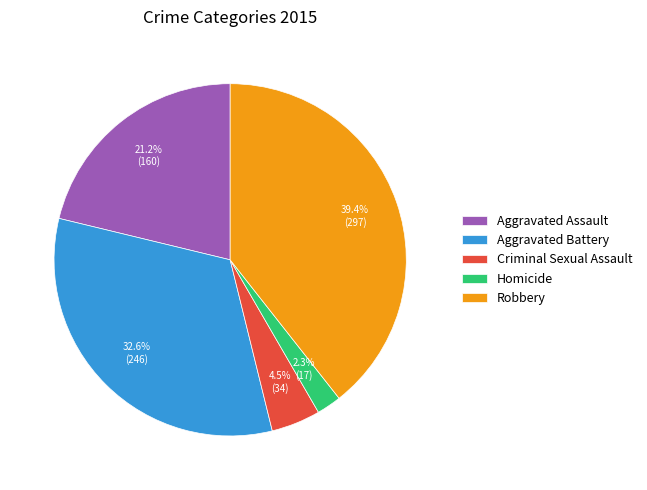

How many segments does this pie chart have?

5